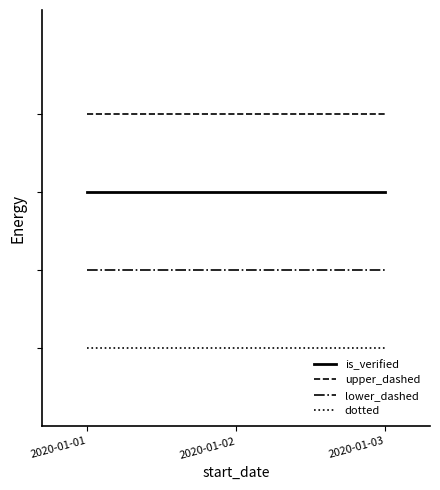

Which label corresponds to the largest value in the chart?

2020-01-01